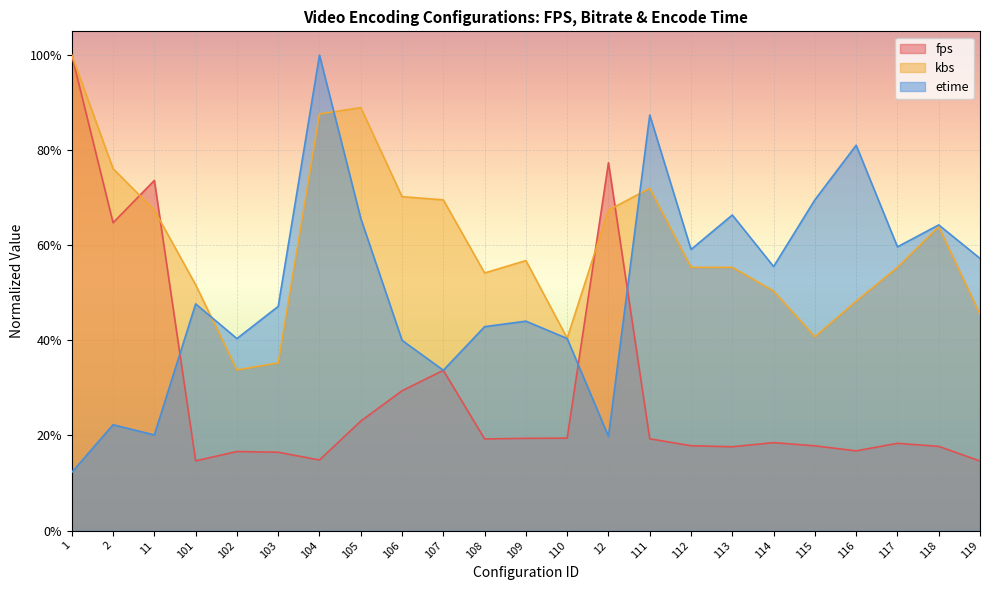

True or false: etime has more than 0 interior local peaks.

True